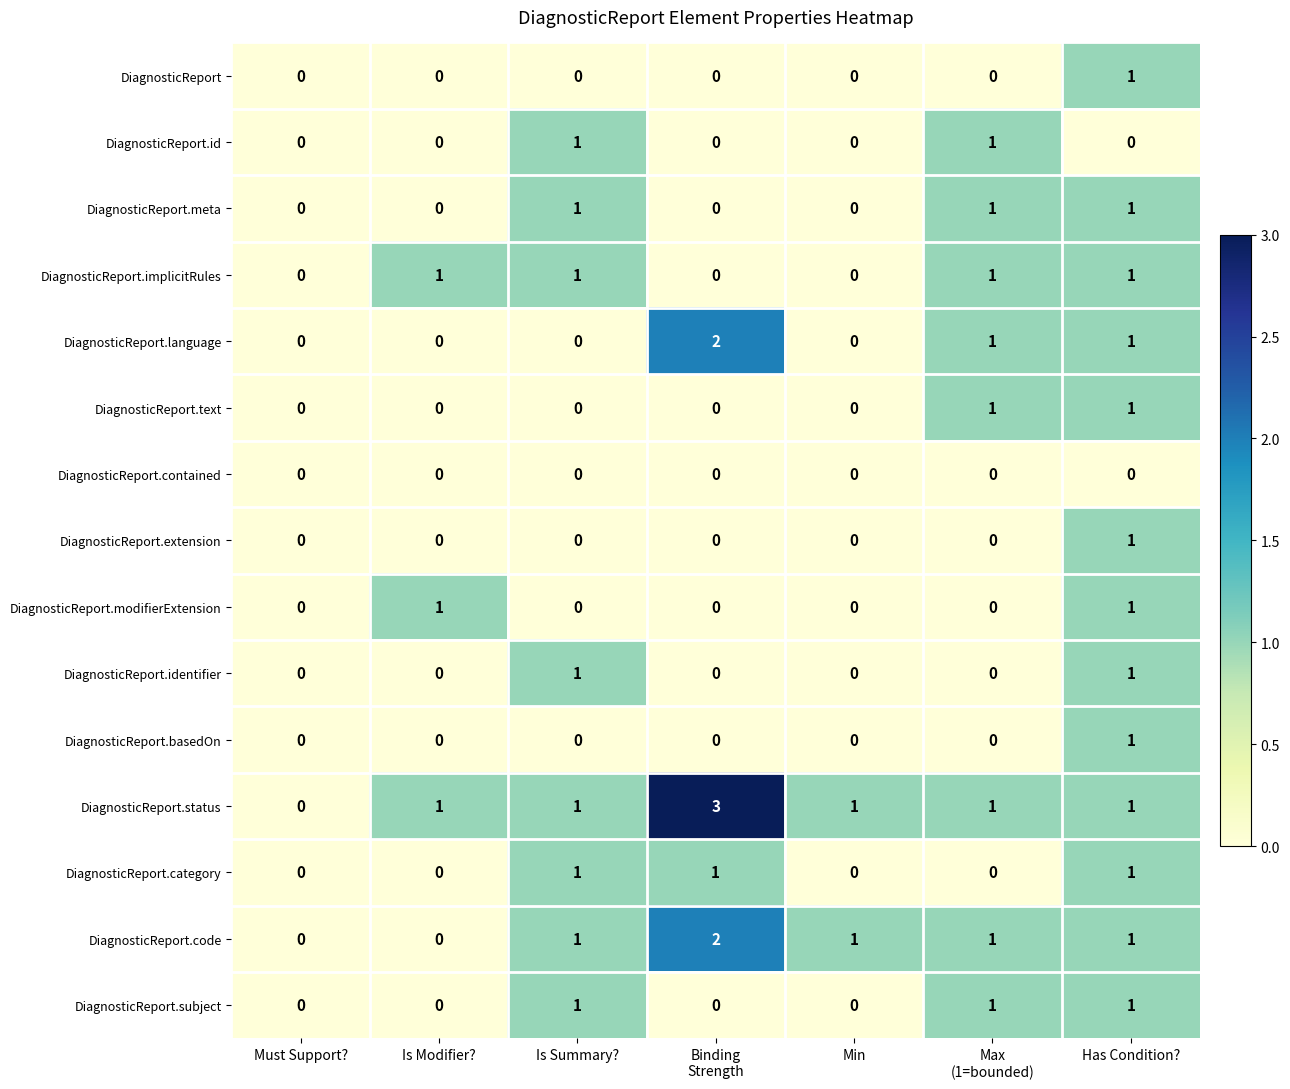

What is the greatest value displayed?

3